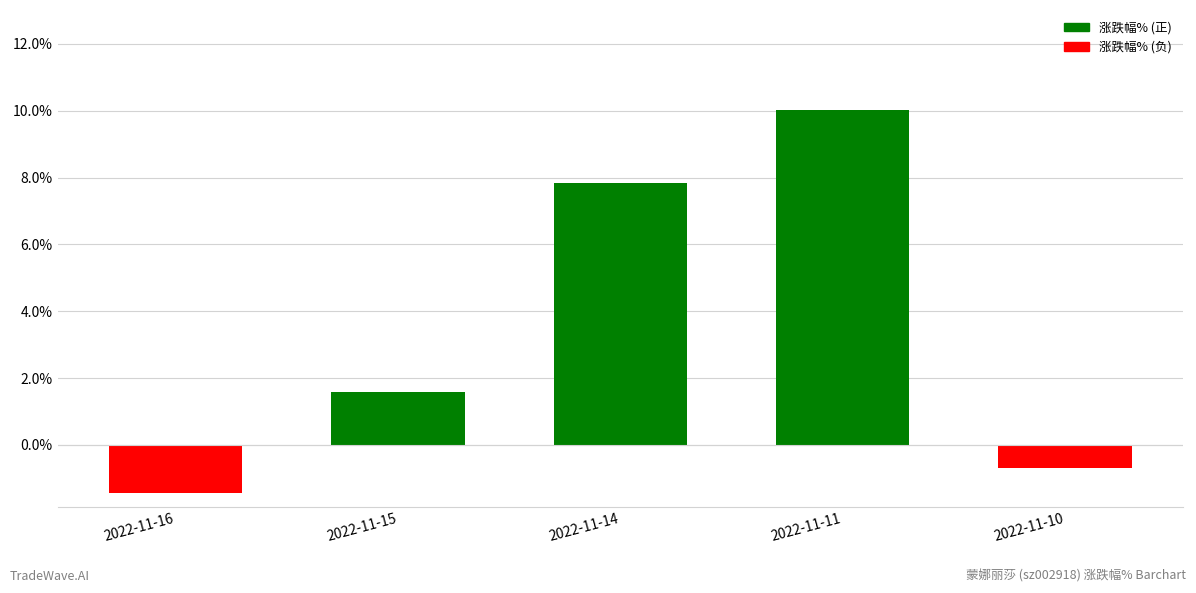

What is the average value?

3.5